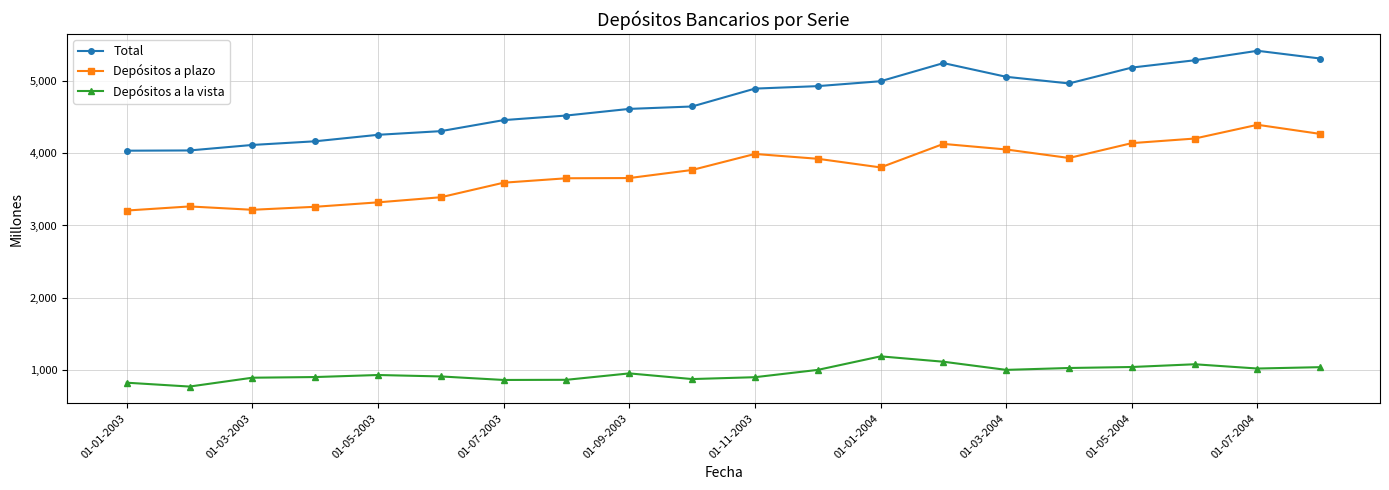

What is the value of the Depósitos a la vista point at the 3rd from the left?

896.1